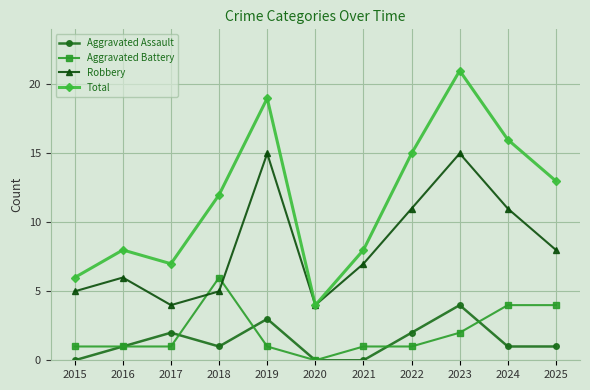

How many Aggravated Assault values are between 0 and 2?

9